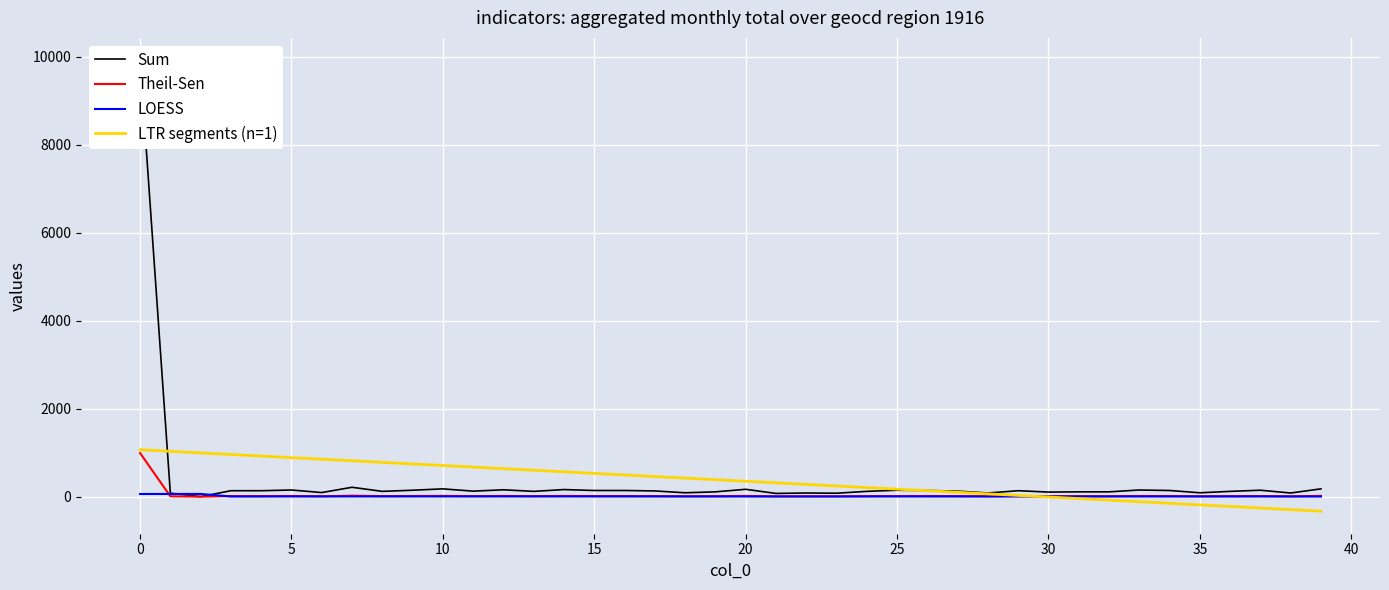

What is the difference between the maximum and minimum values in the LTR segments (n=1) series?

1397.1